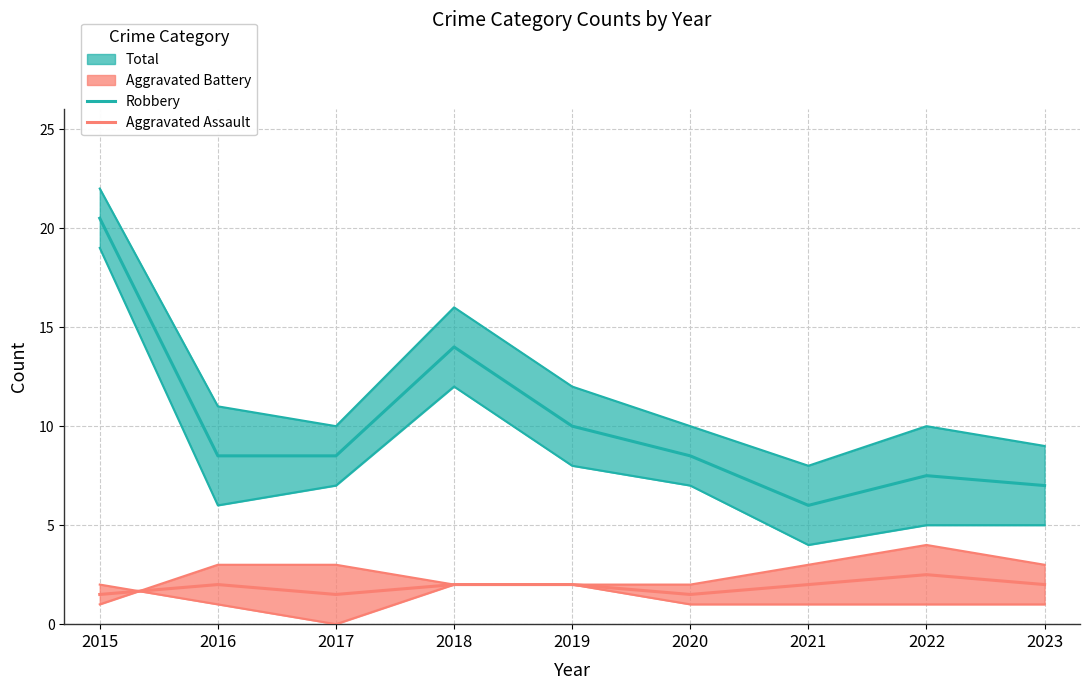

True or false: Aggravated Assault and Robbery cross at least once.

False